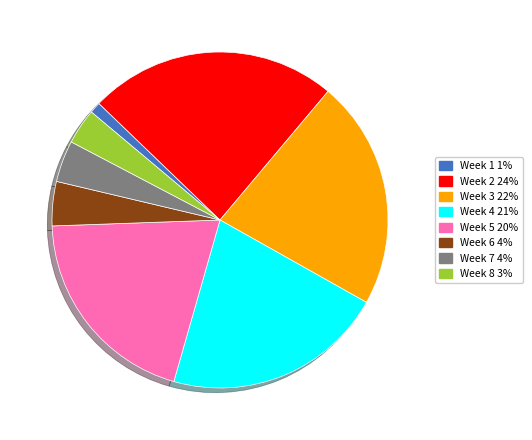

Is the sum of Week 8 and Week 2 greater than half?

No